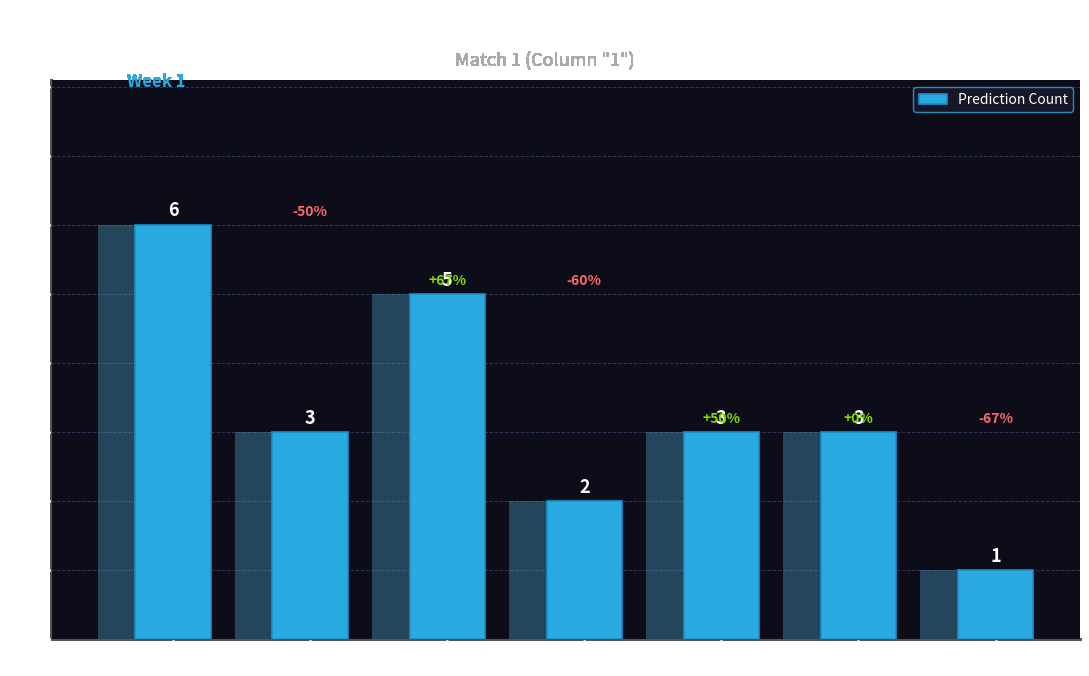

What is the label of the 6th bar from the right?

Kerry